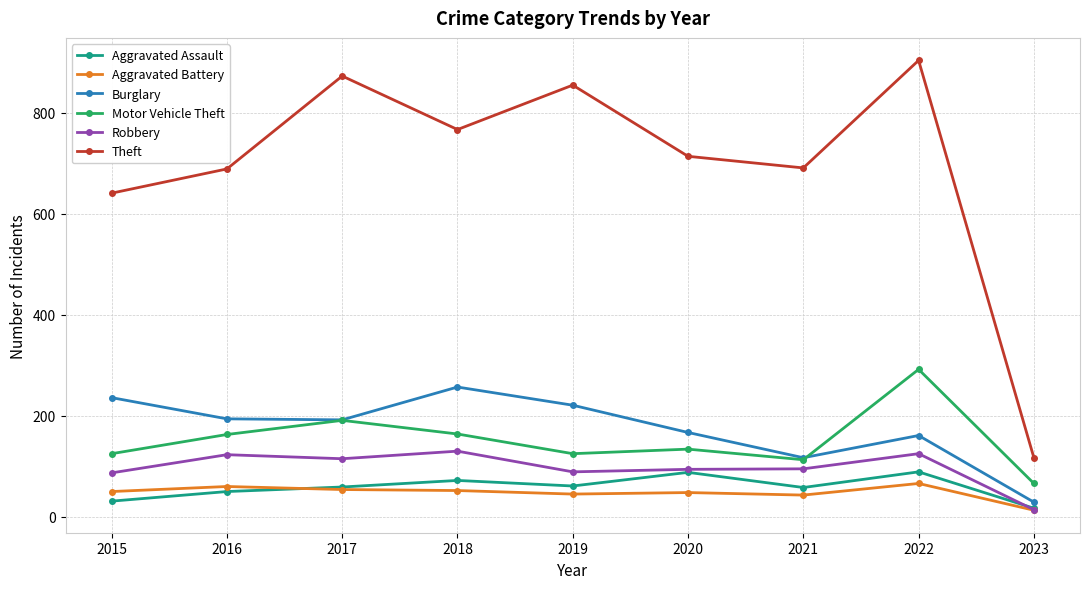

Does the chart have visible grid lines?

Yes